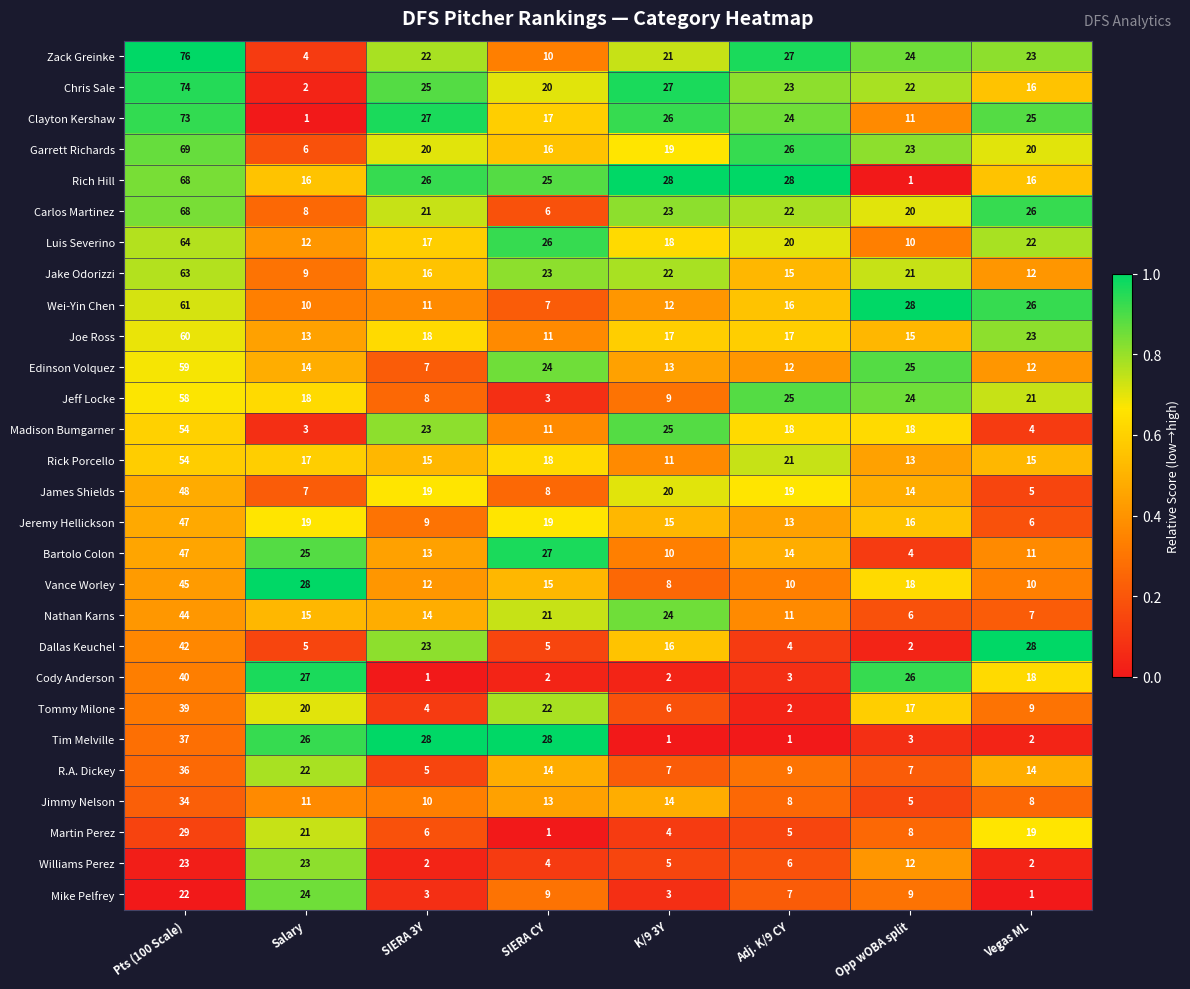

List the labels in order of Carlos Martinez value, smallest first.

SIERA CY, Salary, Opp wOBA split, SIERA 3Y, Adj. K/9 CY, K/9 3Y, Vegas ML, Pts (100 Scale)